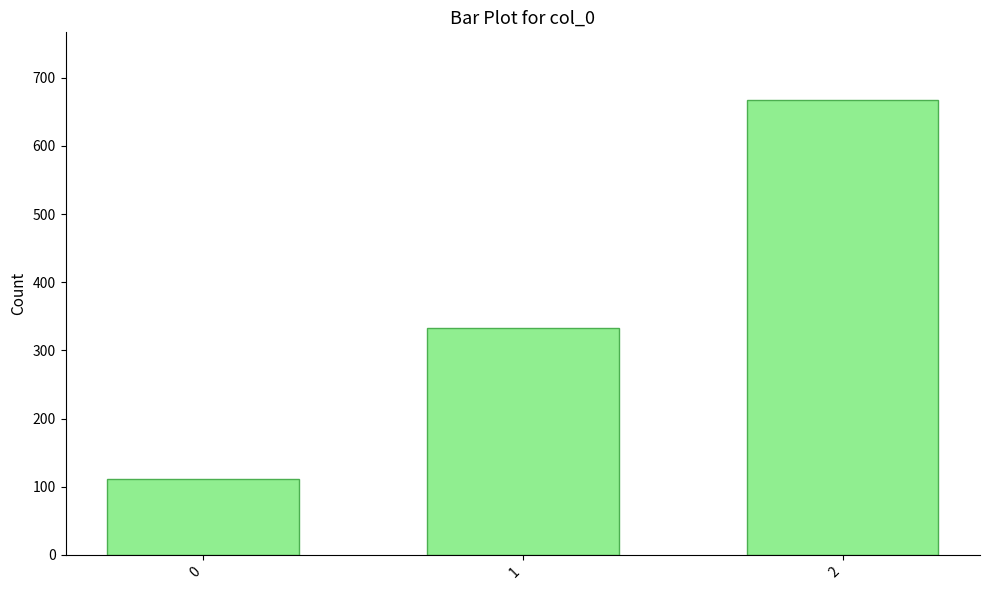

What is the ratio of the value at 2 to the value at 1?

2.0